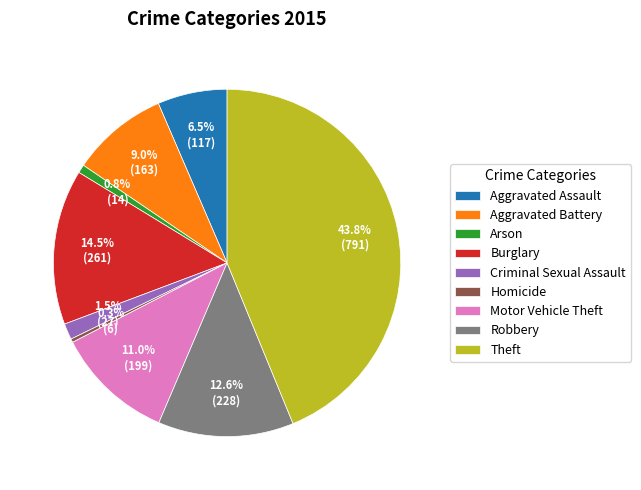

The Homicide slice represents 0% of the pie. True or false?

True